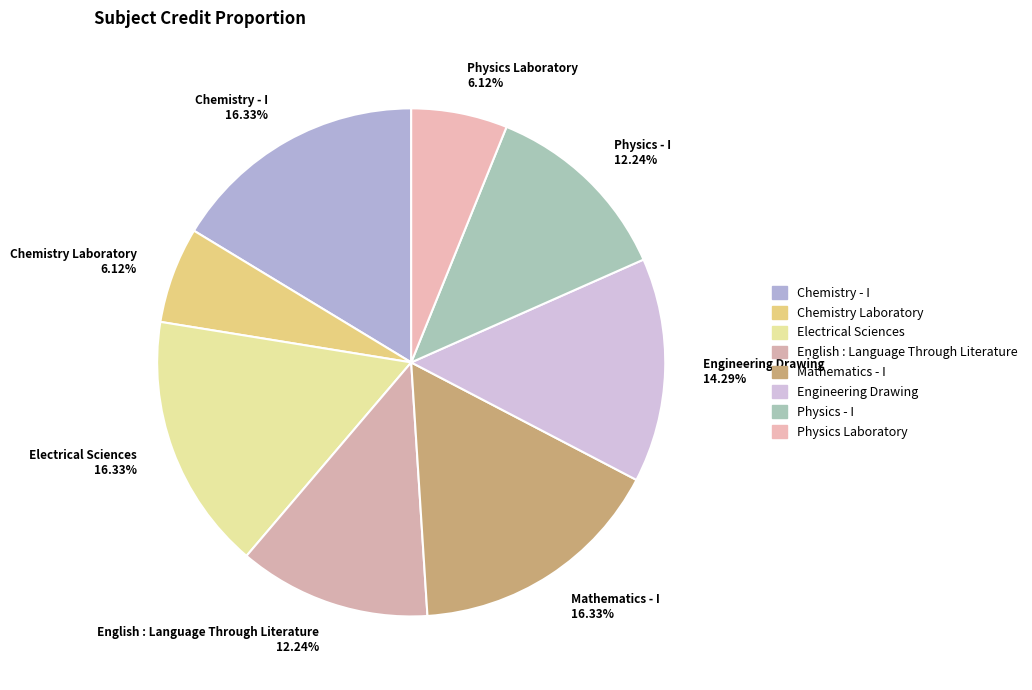

Does any single category account for the majority?

No